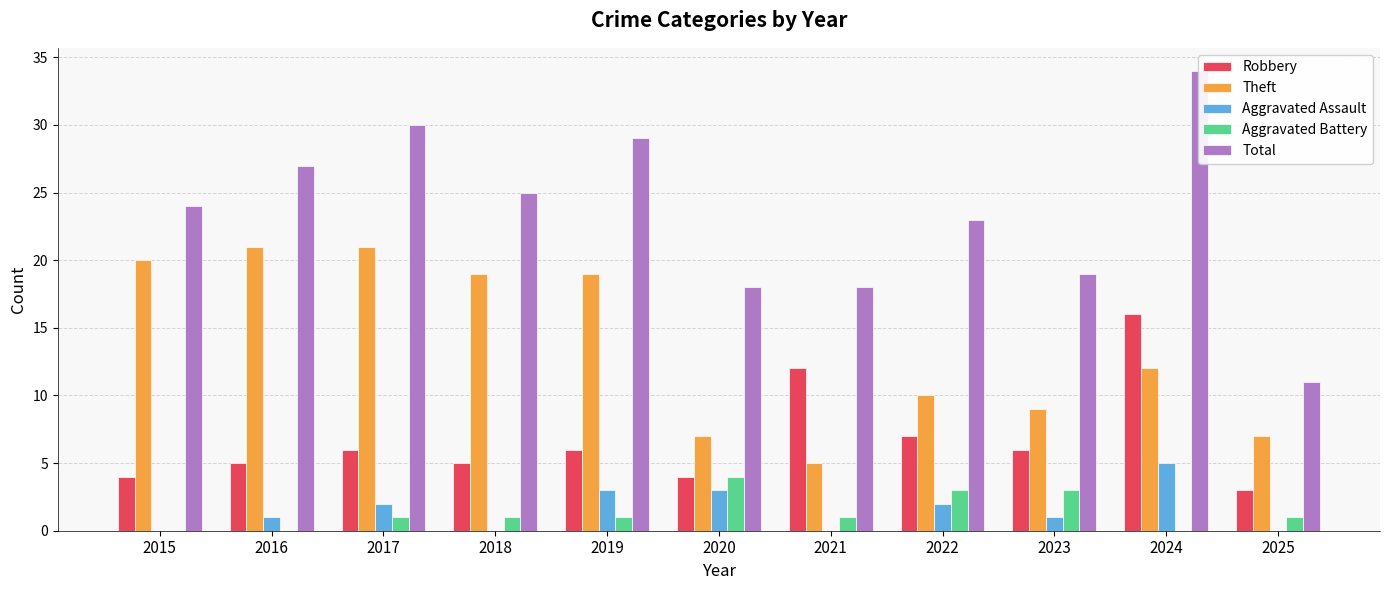

The value of Robbery at 2023 is 3. True or false?

False